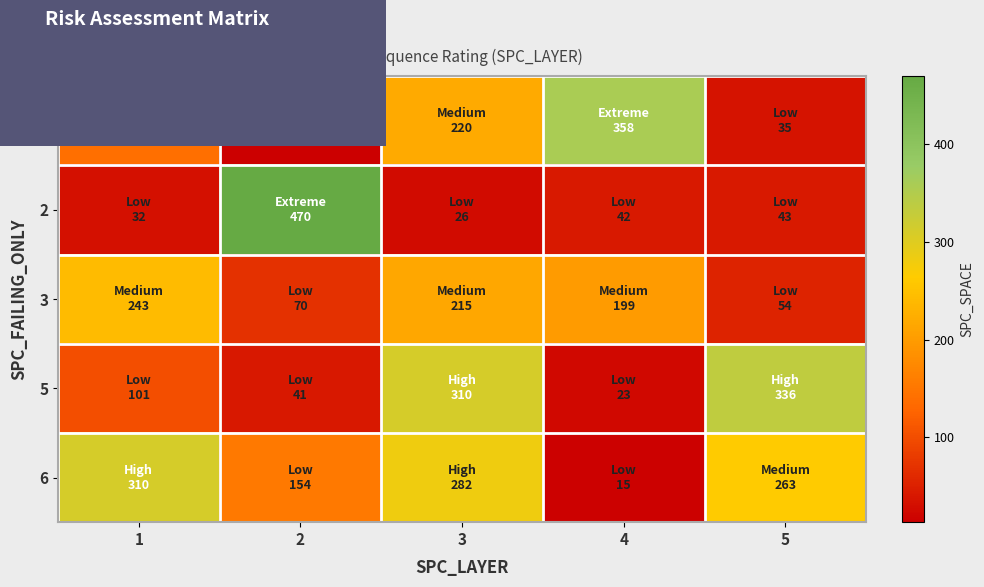

Between 3 and 5, which series saw the biggest shift?

1